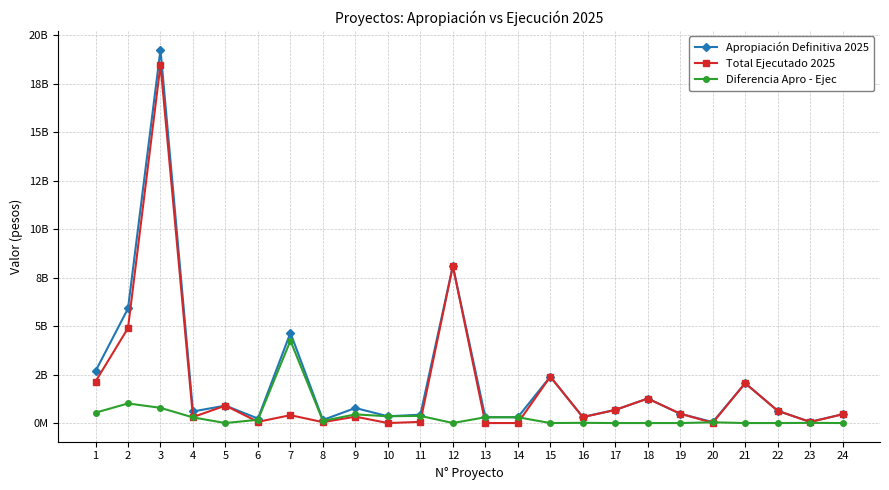

Reading right to left, list all the values displayed in this chart.

Apropiación Definitiva 2025: 452752053	62566093	632093107	2056643992	49880320	481206000	1263634193	677360000	313968664	2394802959	300000000	300000000	8104005574	430000000	350000000	776767499	159140000	4656136101	231854193	900000000	598000000	19272113828	5910365826	2678000000
Total Ejecutado 2025: 452752053	54000000	632093107	2056643992	12000000	481206000	1263634193	677360000	303200000	2394802959	0	0	8104005542	60000000	0	329999985	46200000	406200000	62000000	899545245	308000000	18487762963	4899099866	2142400000
Diferencia Apro - Ejec: 0	8566093	0	0	37880320	0	0	0	10768664	0	300000000	300000000	32	370000000	350000000	446767514	112940000	4249936101	169854193	454755	290000000	784350865	1011265960	535600000